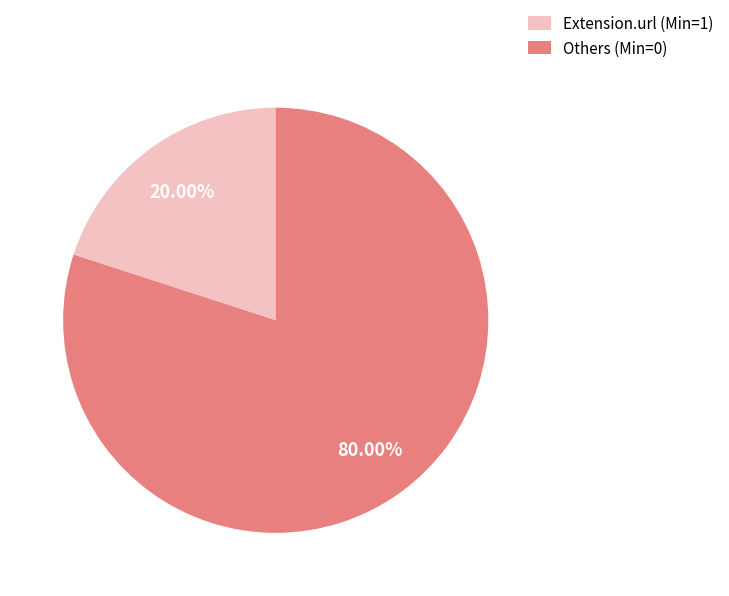

Which slice is the smallest?

Extension.url (Min=1)